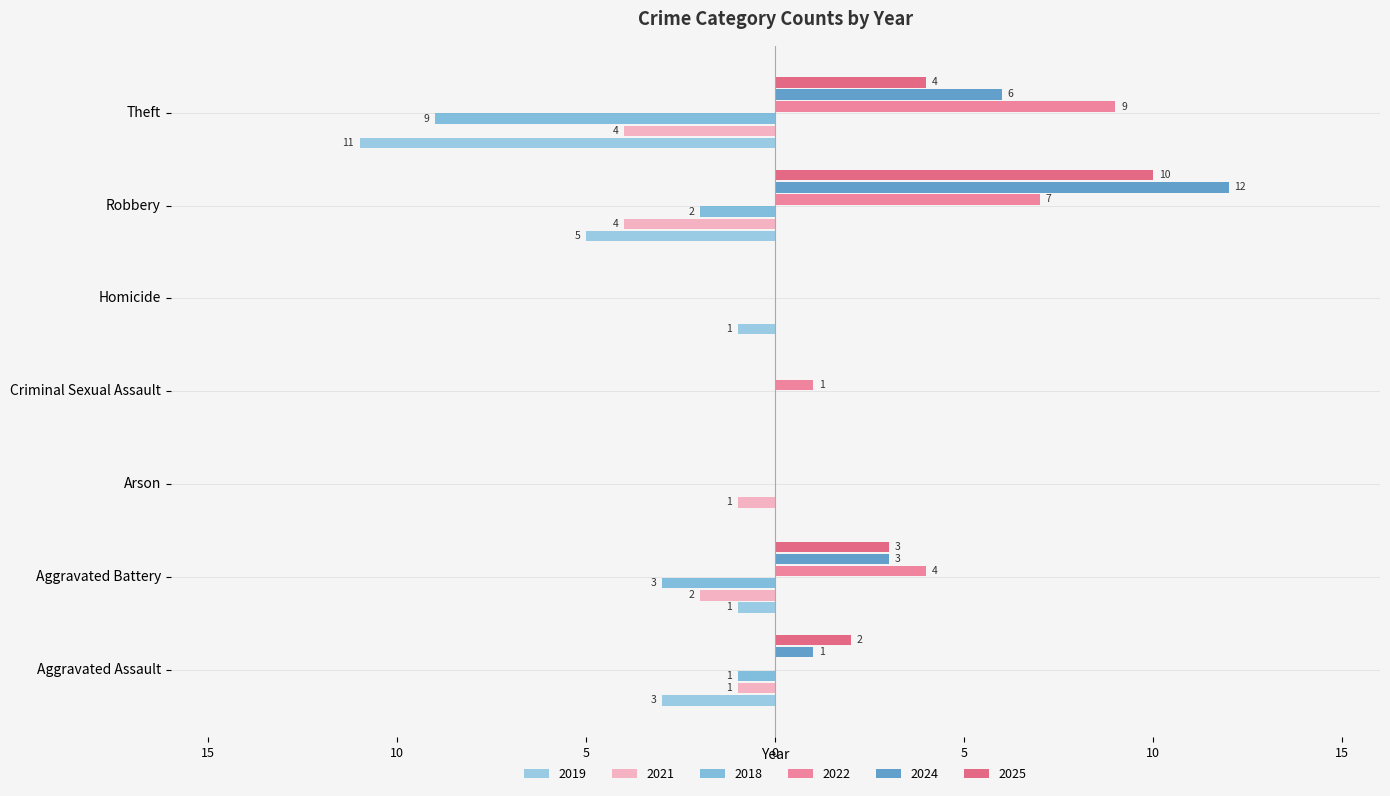

What is the label of the 7th bar from the right?

Aggravated Assault